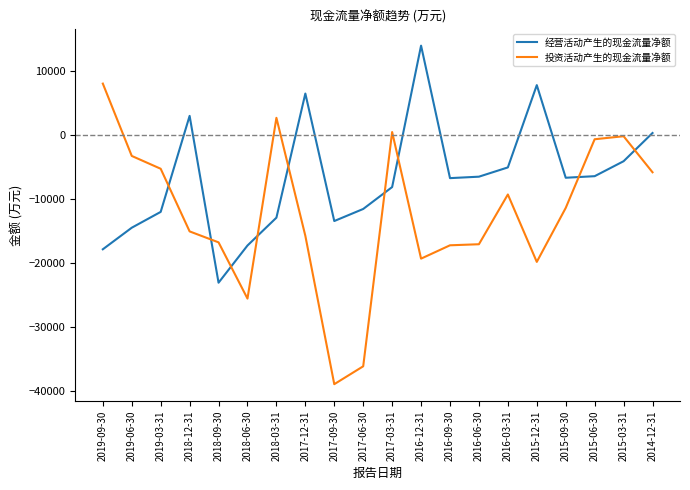

Is it true that 投资活动产生的现金流量净额 equals -19826 at 2015-12-31?

True